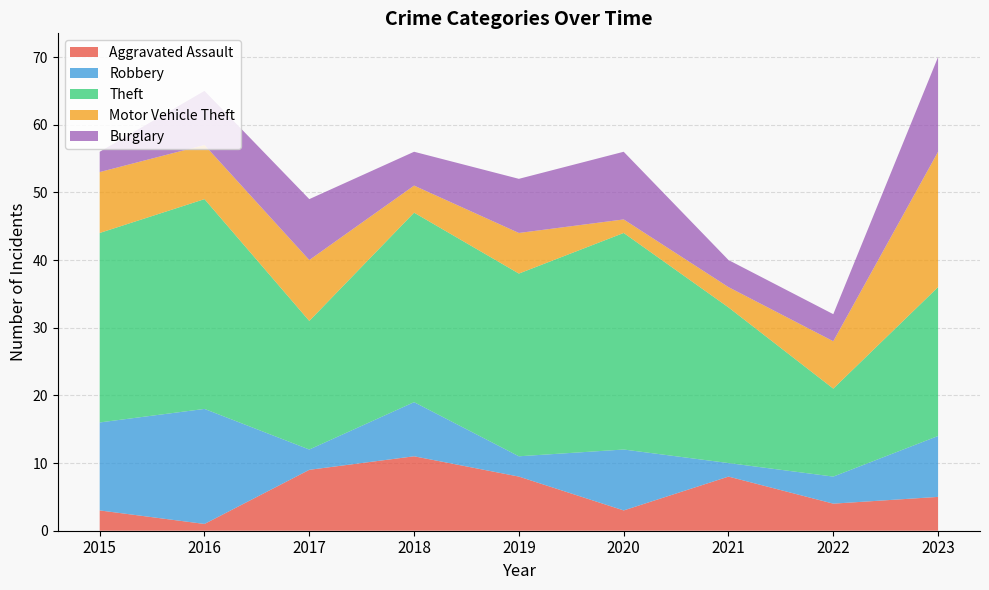

Reading left to right, extract all data points from this chart.

Aggravated Assault: 3	1	9	11	8	3	8	4	5
Robbery: 13	17	3	8	3	9	2	4	9
Theft: 28	31	19	28	27	32	23	13	22
Motor Vehicle Theft: 9	8	9	4	6	2	3	7	20
Burglary: 3	8	9	5	8	10	4	4	14